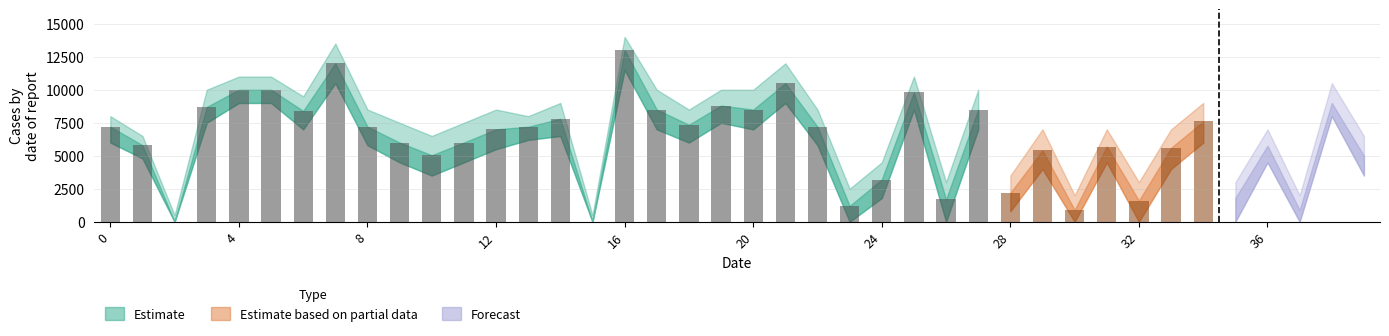

What is the value of the bar bar at the 24th from the left?

1200